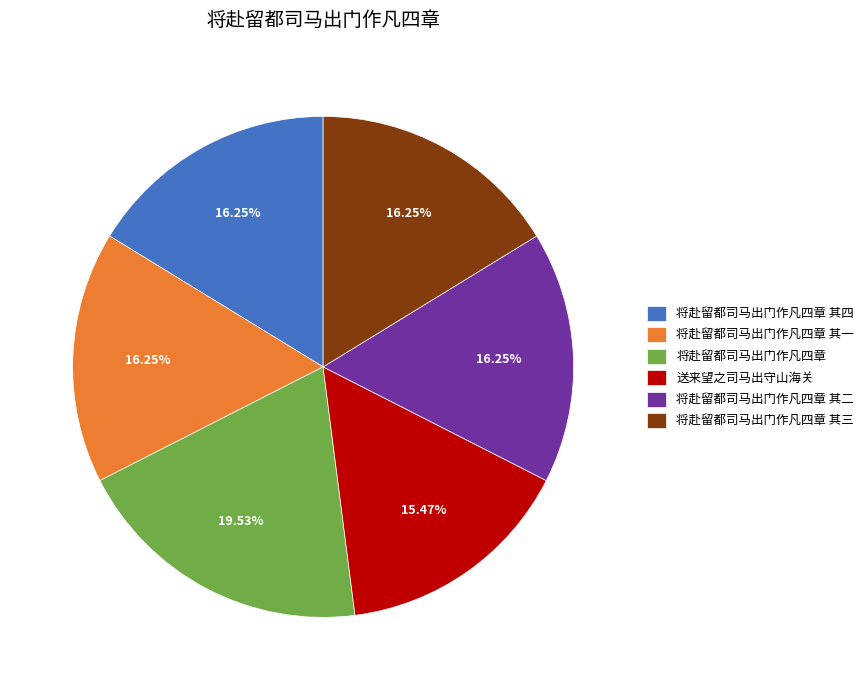

How many slices are in this pie chart?

6